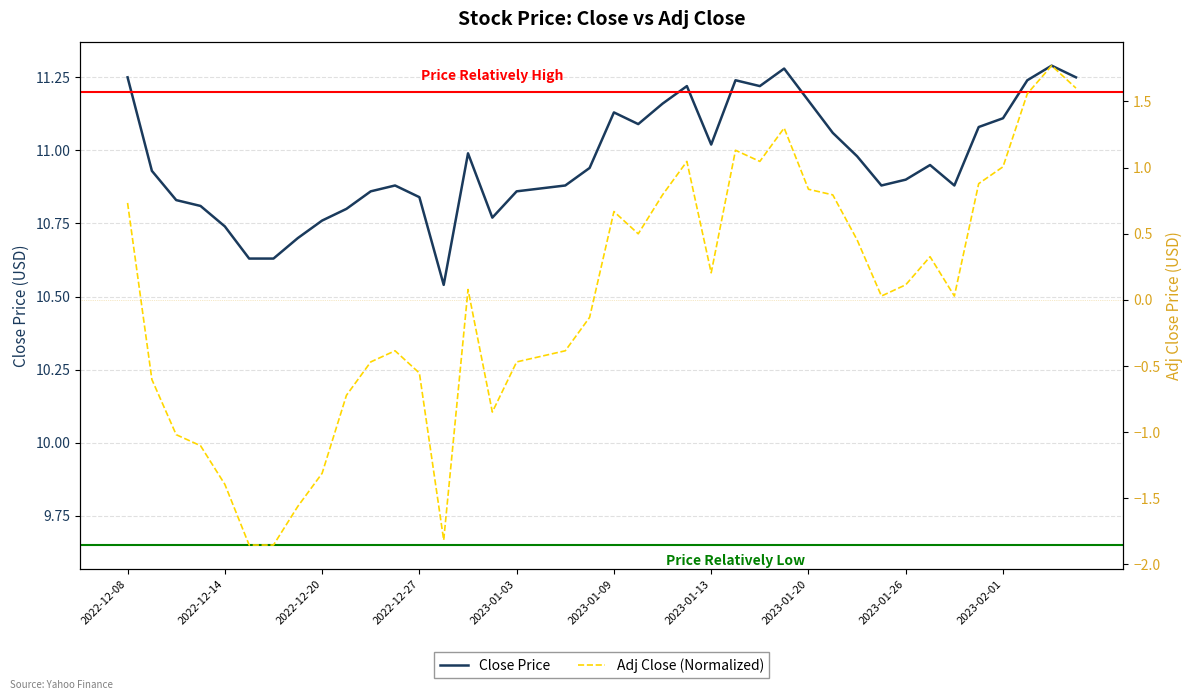

The value of Adj Close (Normalized) at 2023-01-09 is 0.7. True or false?

True